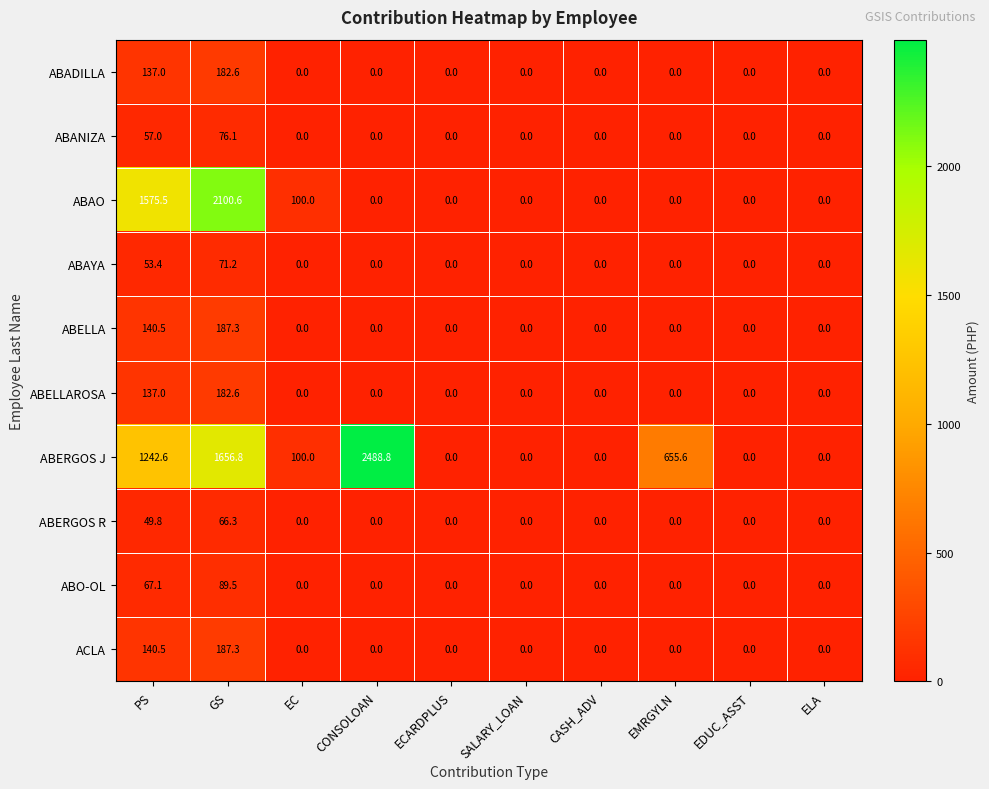

At which category is the sum across all series the highest?

GS